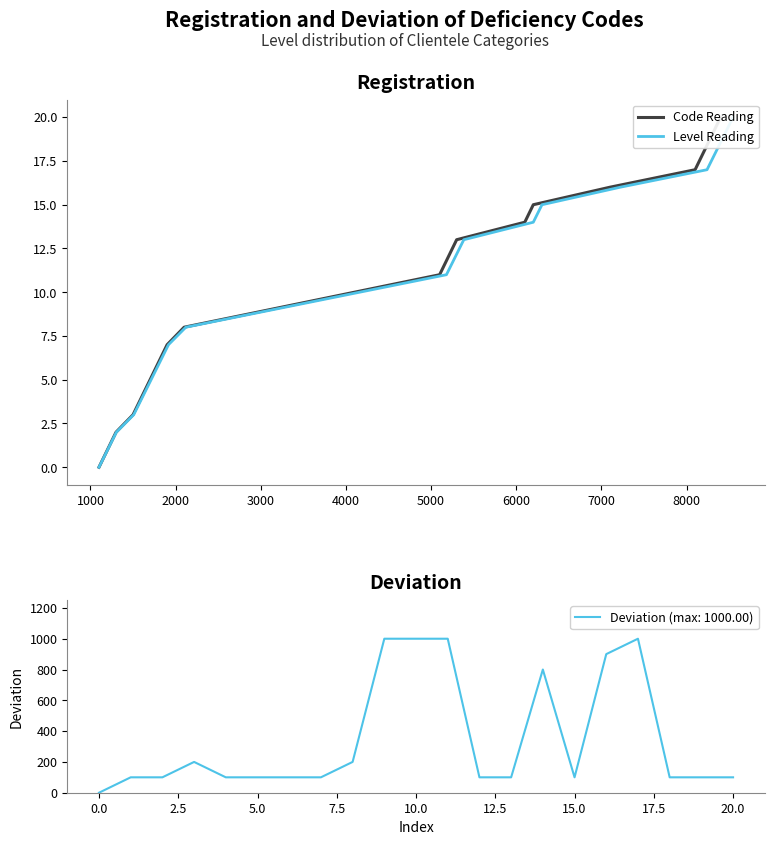

The value of Deviation (max: 1000.00) at 20.0 is 100. True or false?

True